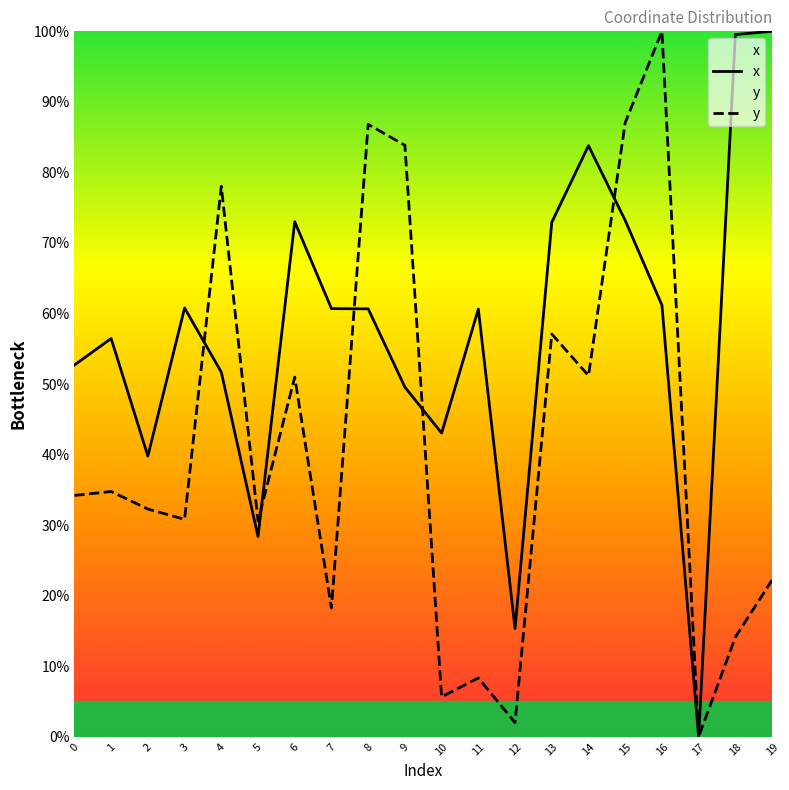

Reading left to right, list all the values displayed in this chart.

x: 52.7	56.5	39.8	60.8	51.7	28.4	73.0	60.7	60.7	49.6	43.0	60.6	15.3	72.9	83.8	73.2	61.2	0.0	99.6	100.0
y: 34.2	34.8	32.3	30.8	78.0	30.6	51.0	18.2	86.8	83.9	5.7	8.3	2.0	57.1	51.2	87.1	100.0	0.0	14.1	22.2